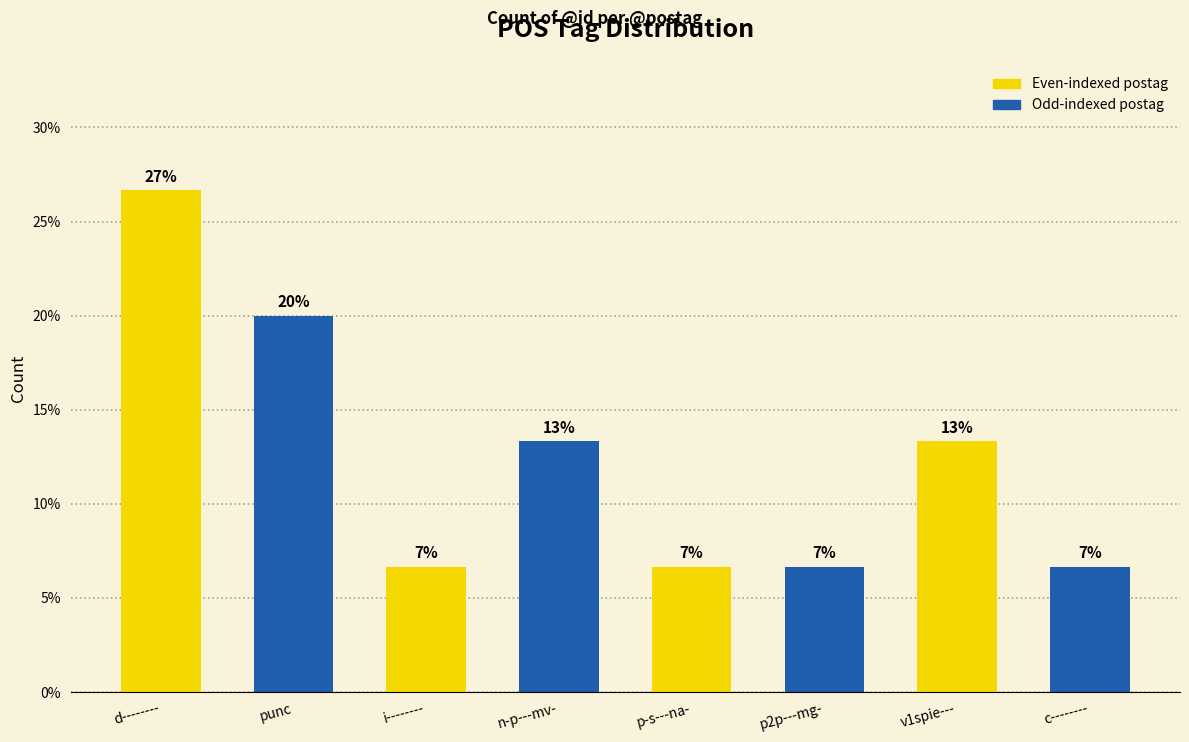

Where is the data nearest to the value 16?

n-p---mv-